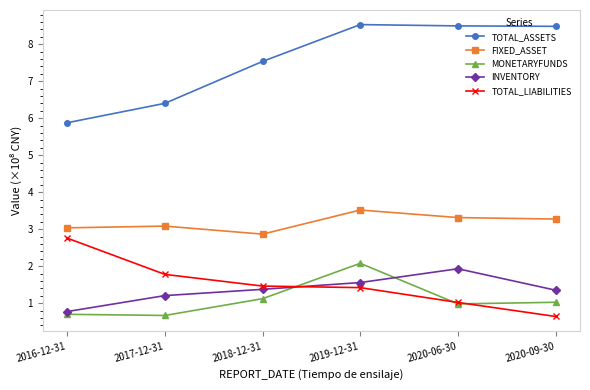

True or false: FIXED_ASSET has a value of 0.8 at 2020-06-30.

False